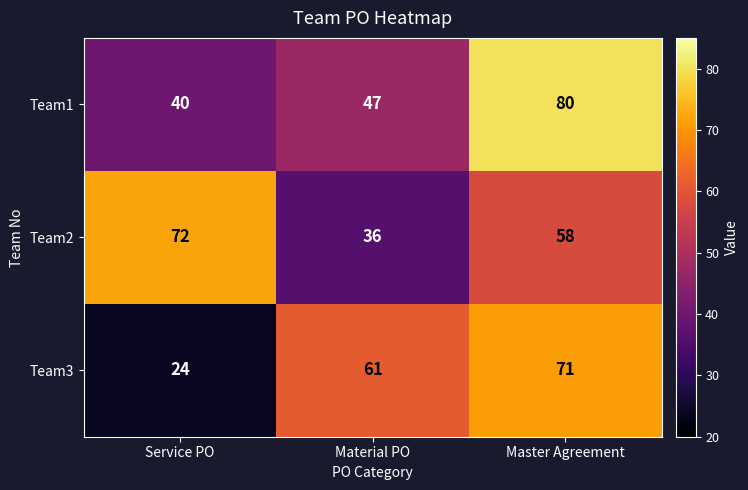

Reading left to right, what are all the values shown in this chart?

Team1: Service PO=40	Material PO=47	Master Agreement=80
Team2: Service PO=72	Material PO=36	Master Agreement=58
Team3: Service PO=24	Material PO=61	Master Agreement=71